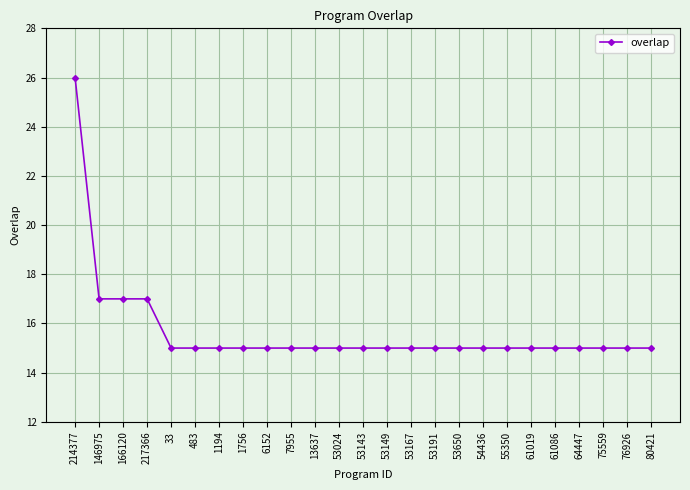

How many series are shown in this chart?

1